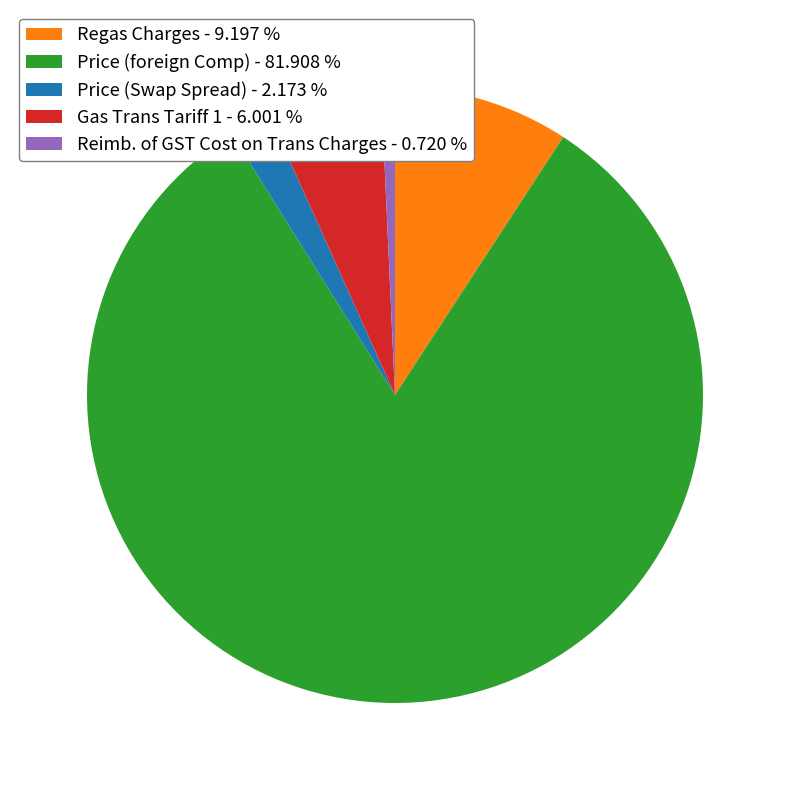

Do Regas Charges - 9.197 % and Reimb. of GST Cost on Trans Charges - 0.720 % together represent more than half of the pie?

No